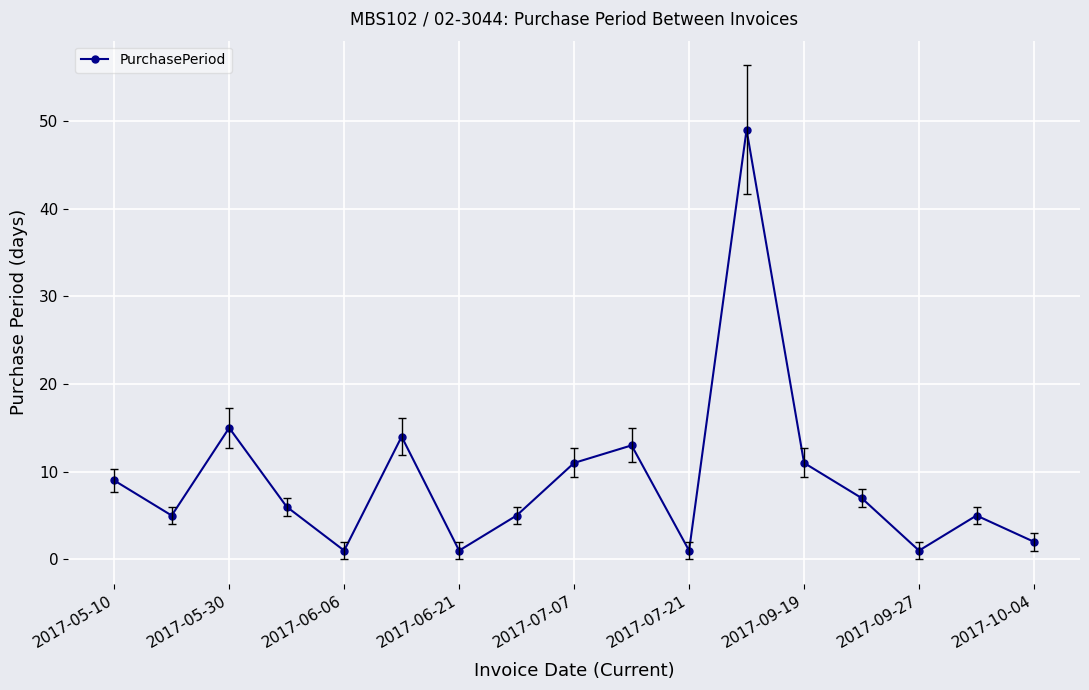

What is the sum of all values?

156